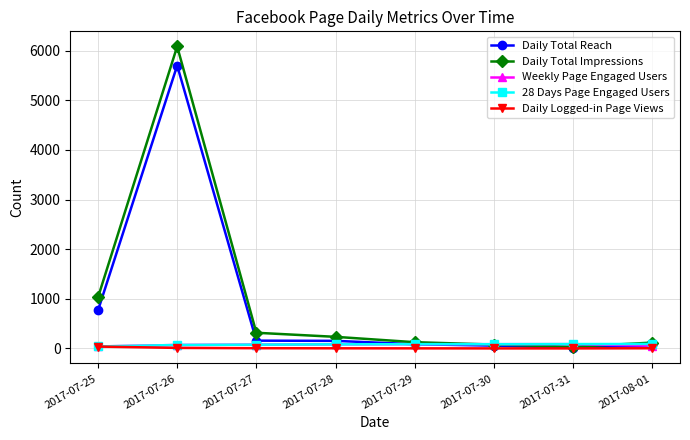

Which series has the widest spread of values?

Daily Total Impressions